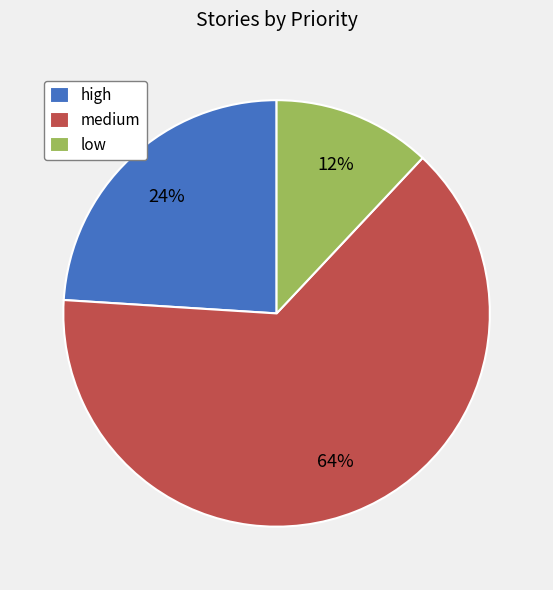

Which slice is the largest?

medium